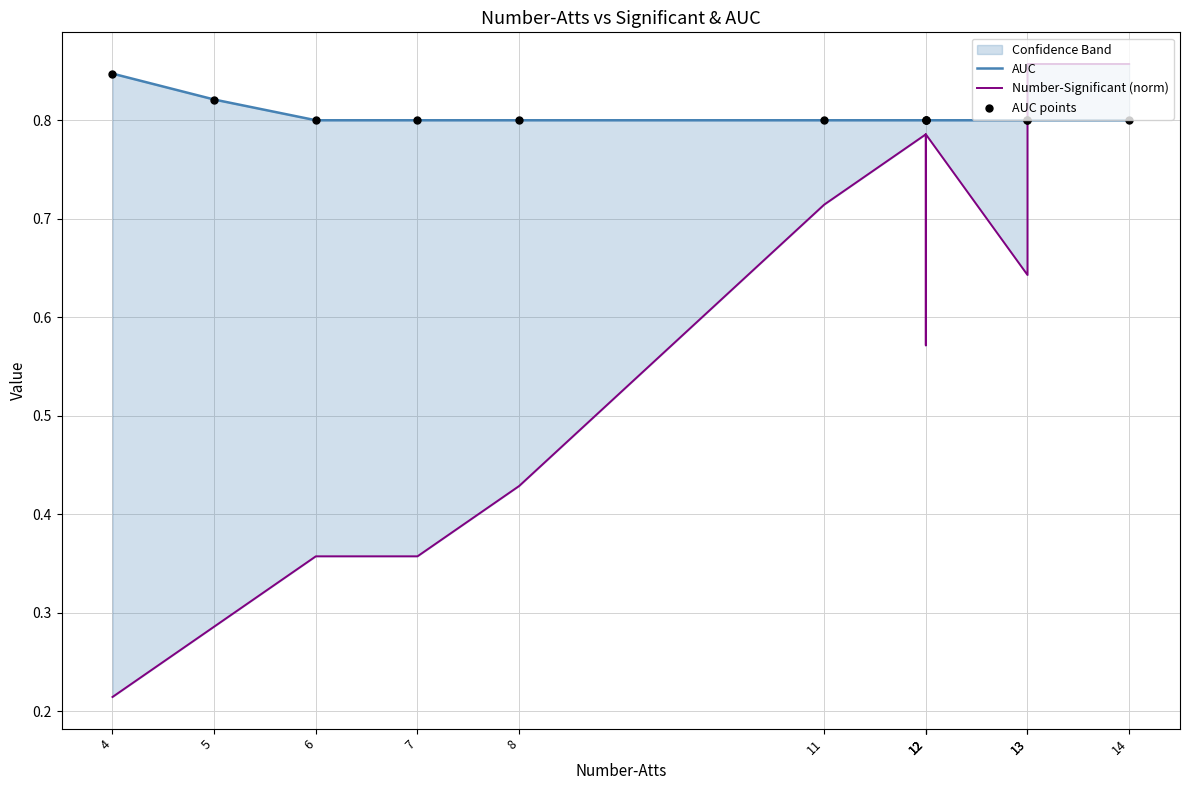

Which series has the widest spread of Y values?

Number-Significant (norm)